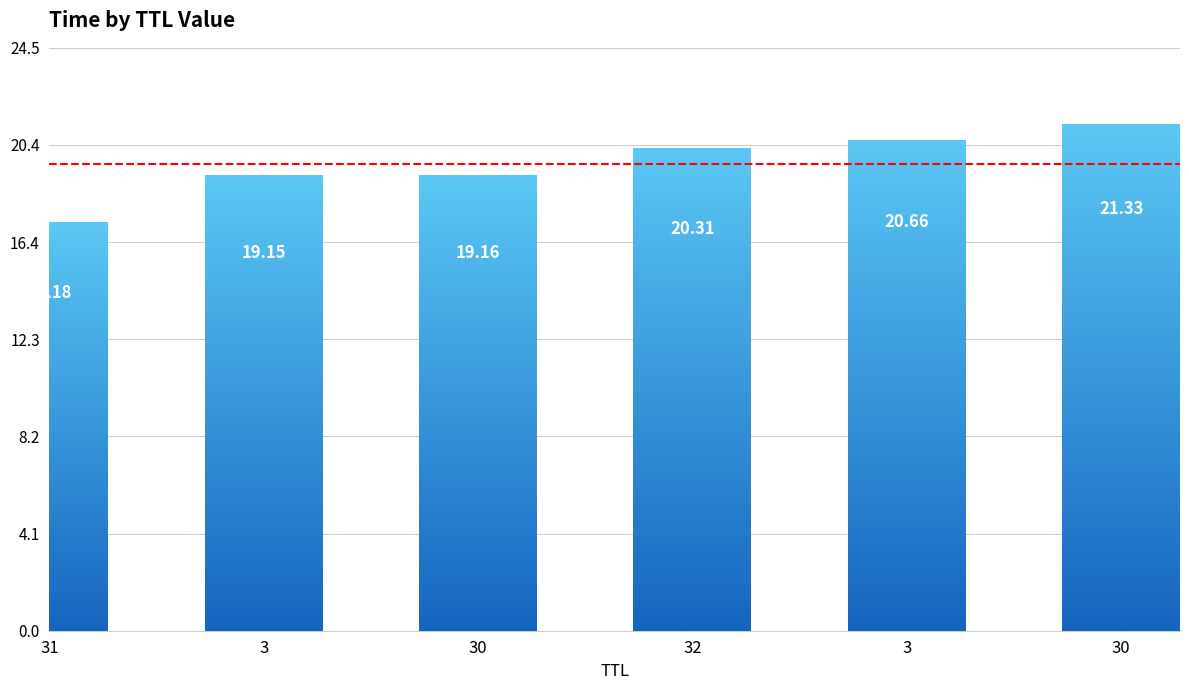

At which label is the value closest to 19?

3